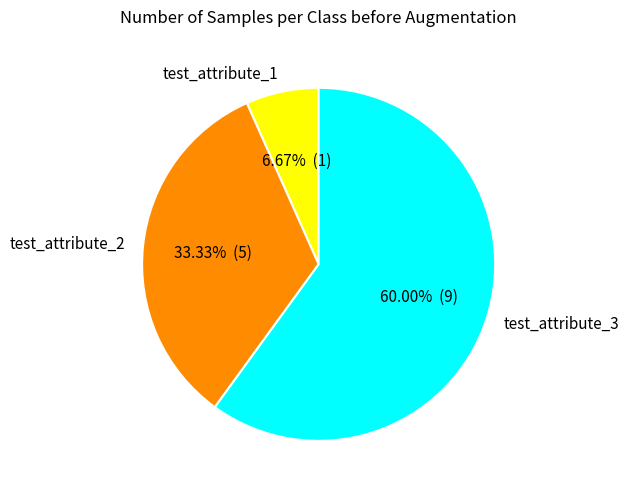

Does test_attribute_3 account for over 50% of the chart?

Yes